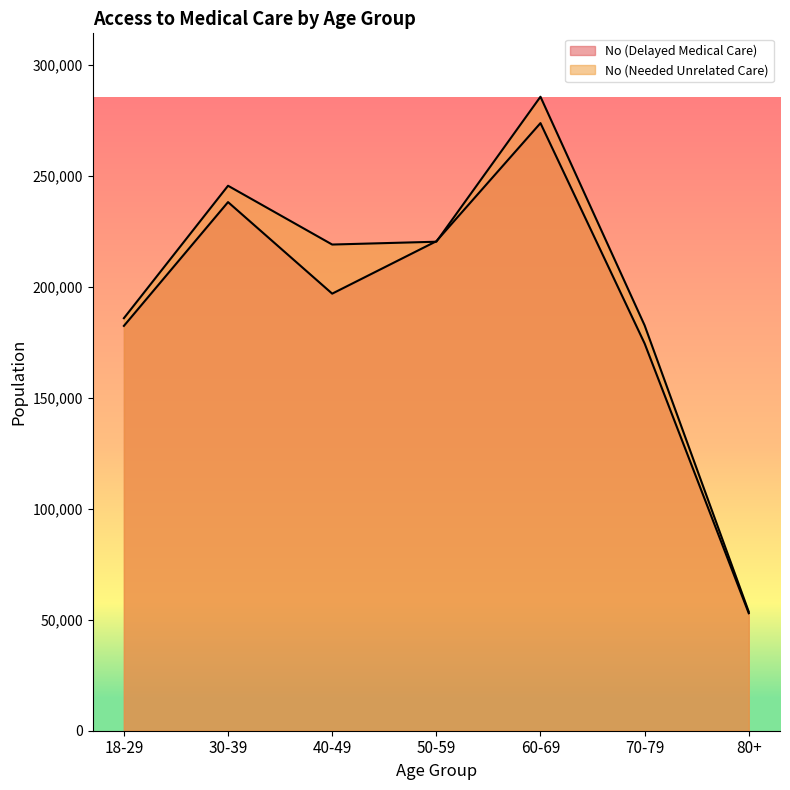

How many lines are shown in the chart?

2